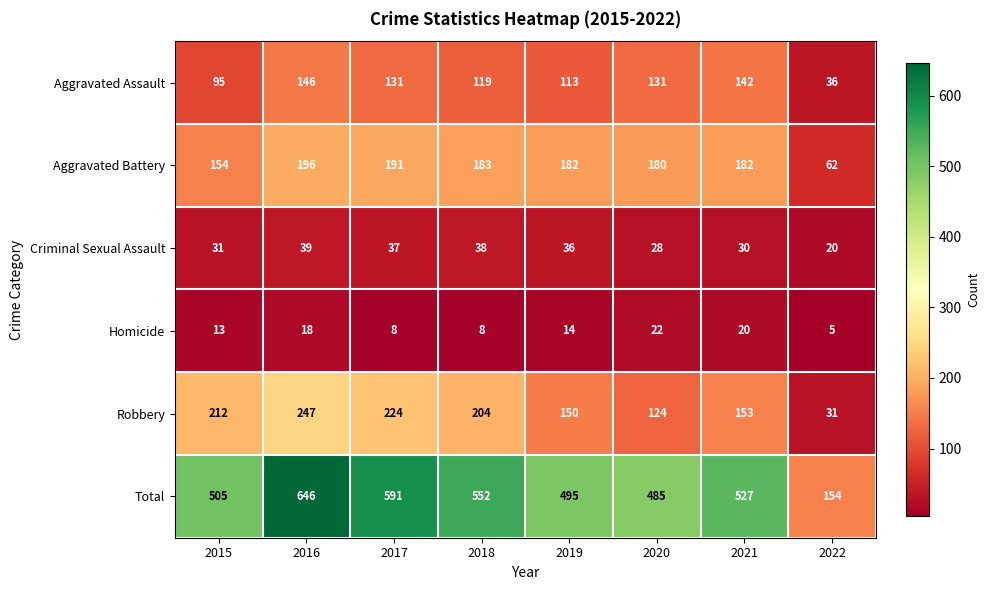

Which series has the largest total across all categories?

Total